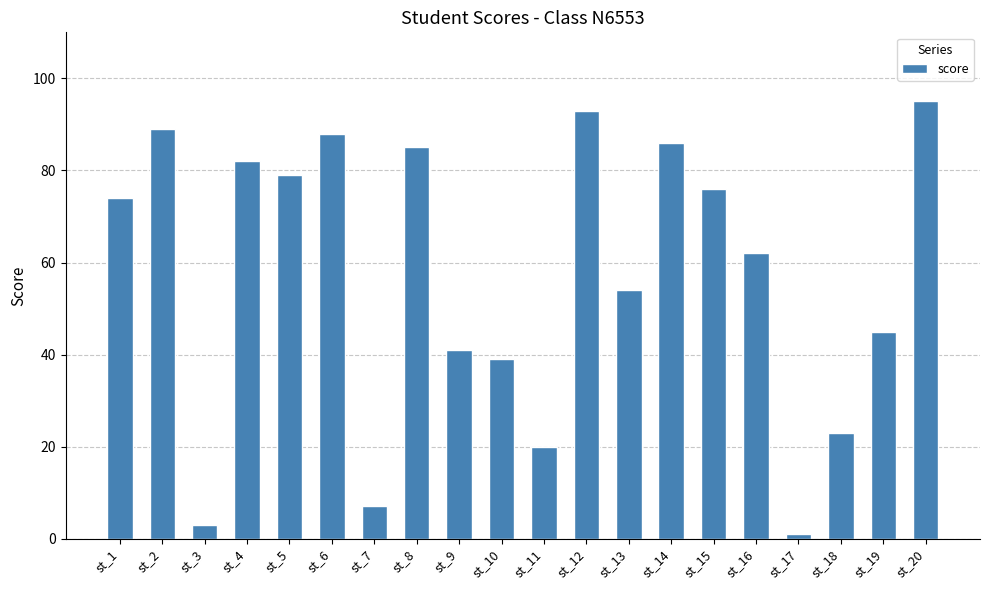

List the labels in order of value, largest first.

st_20, st_12, st_2, st_6, st_14, st_8, st_4, st_5, st_15, st_1, st_16, st_13, st_19, st_9, st_10, st_18, st_11, st_7, st_3, st_17